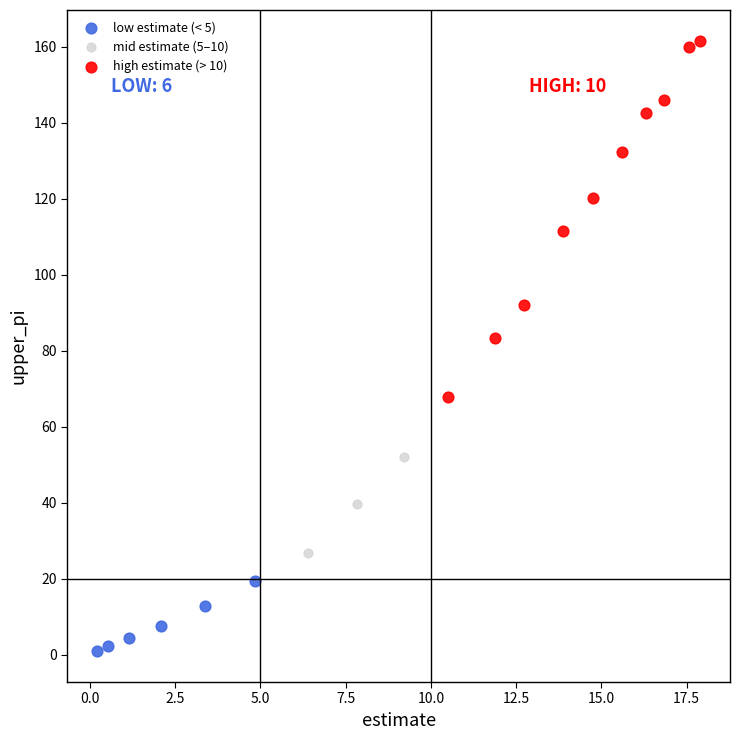

Which series contains the lowest Y value?

low estimate (< 5)